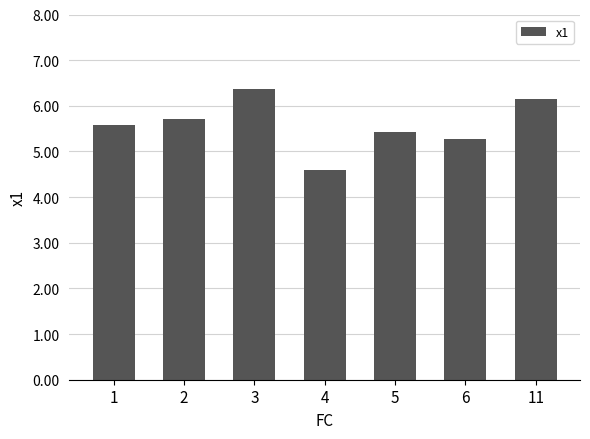

Between 5 and 3, which is larger?

3